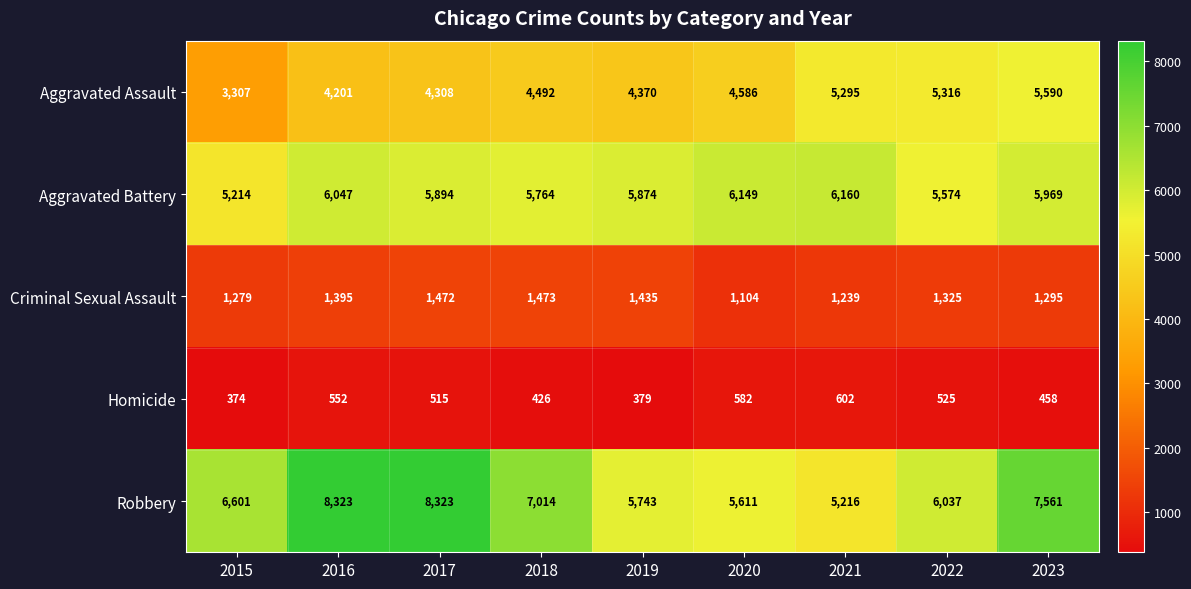

Which series has the largest total across all categories?

Robbery